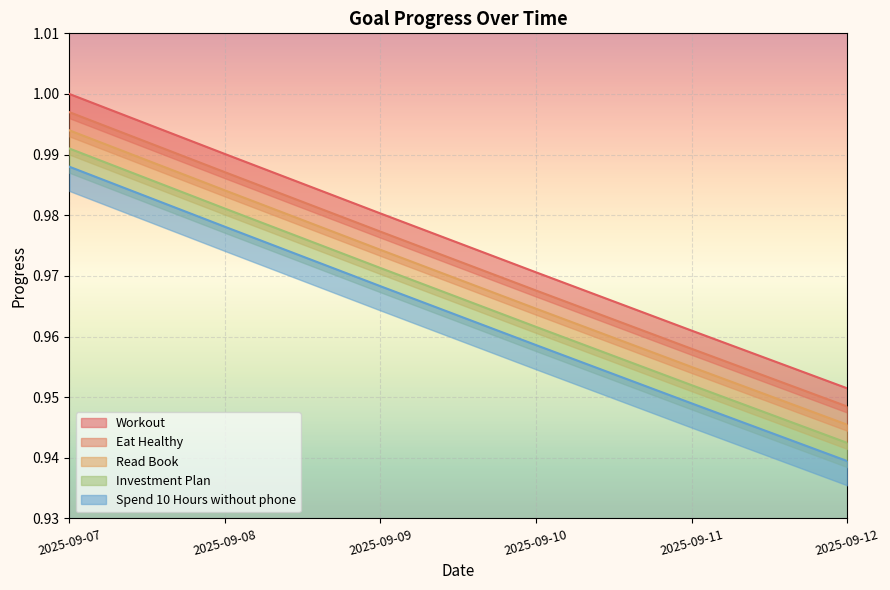

Does the chart display data point markers on the line(s)?

No